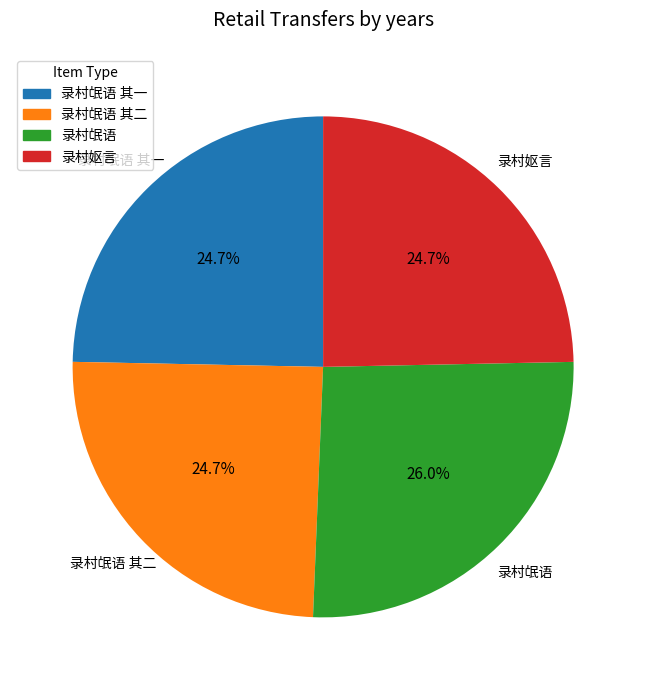

Count the number of slices in the pie.

4